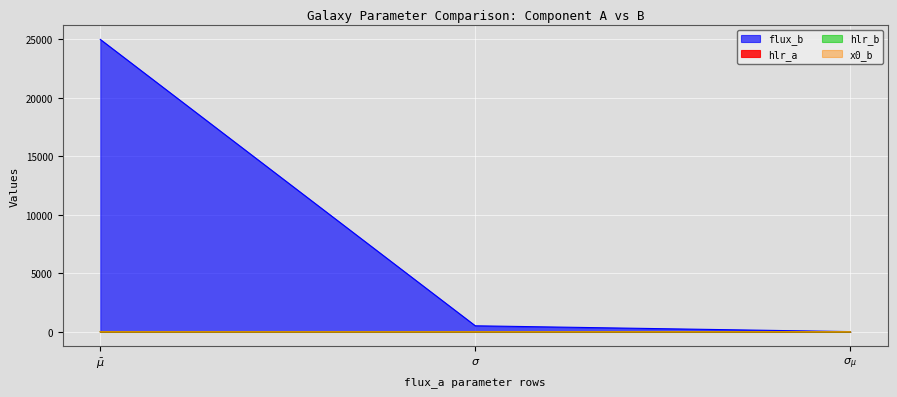

Which series has the widest spread of values?

flux_b